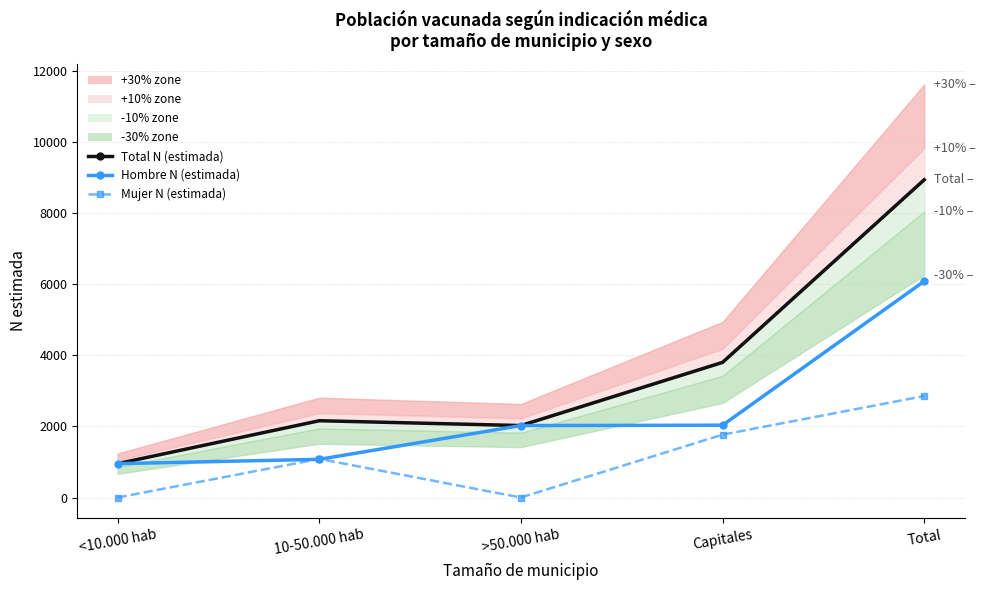

What is the highest value of the Total N (estimada) series?

8947